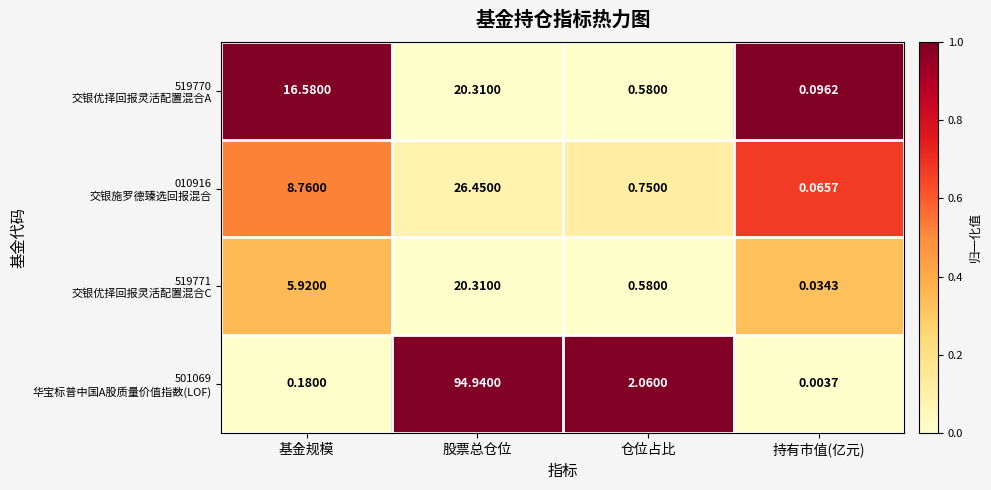

How many series are shown in this chart?

4